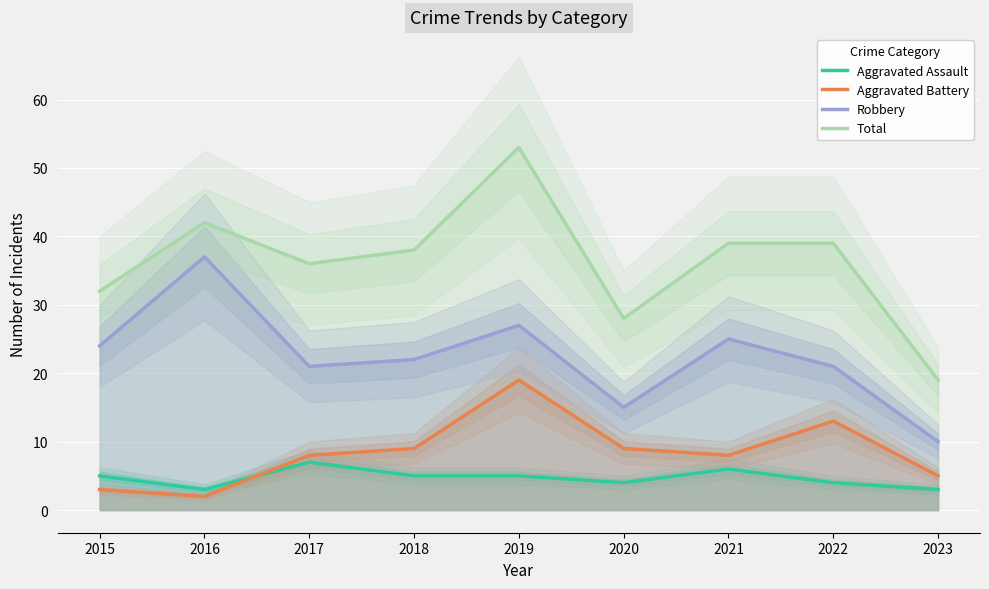

Which series changed the most between 2015 and 2018?

Aggravated Battery